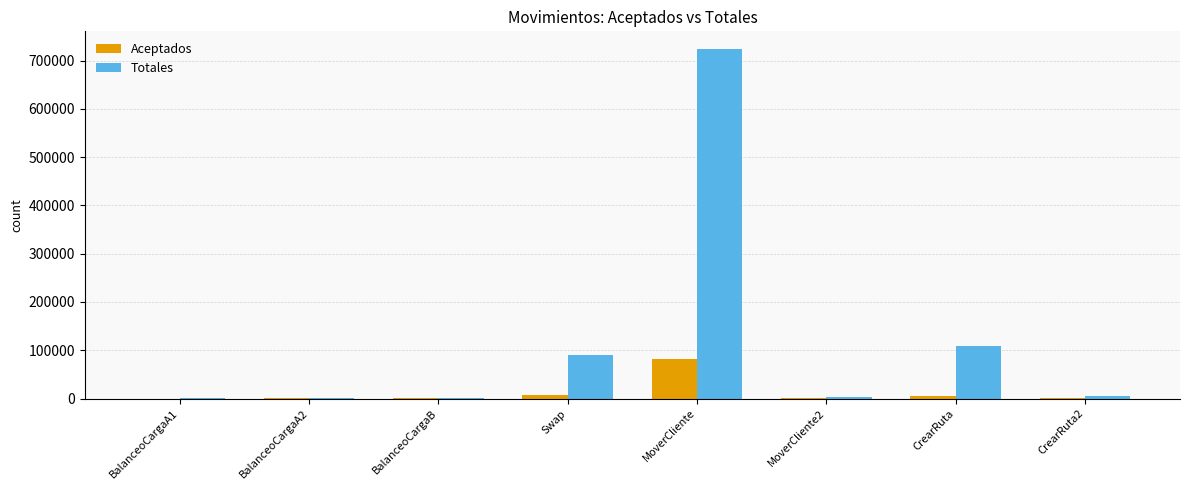

Is it true that Totales equals 27404 at CrearRuta?

False